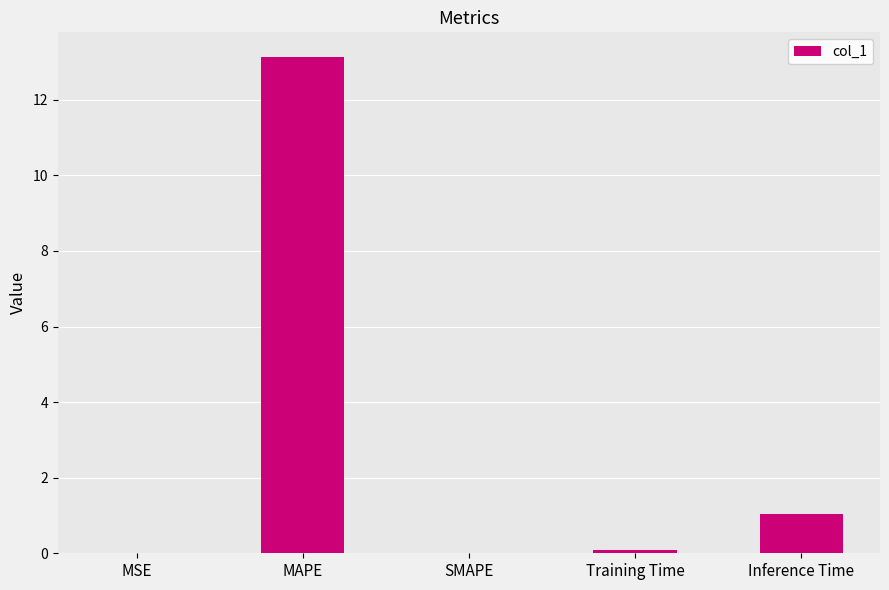

Where is the data nearest to the value 6?

Inference Time